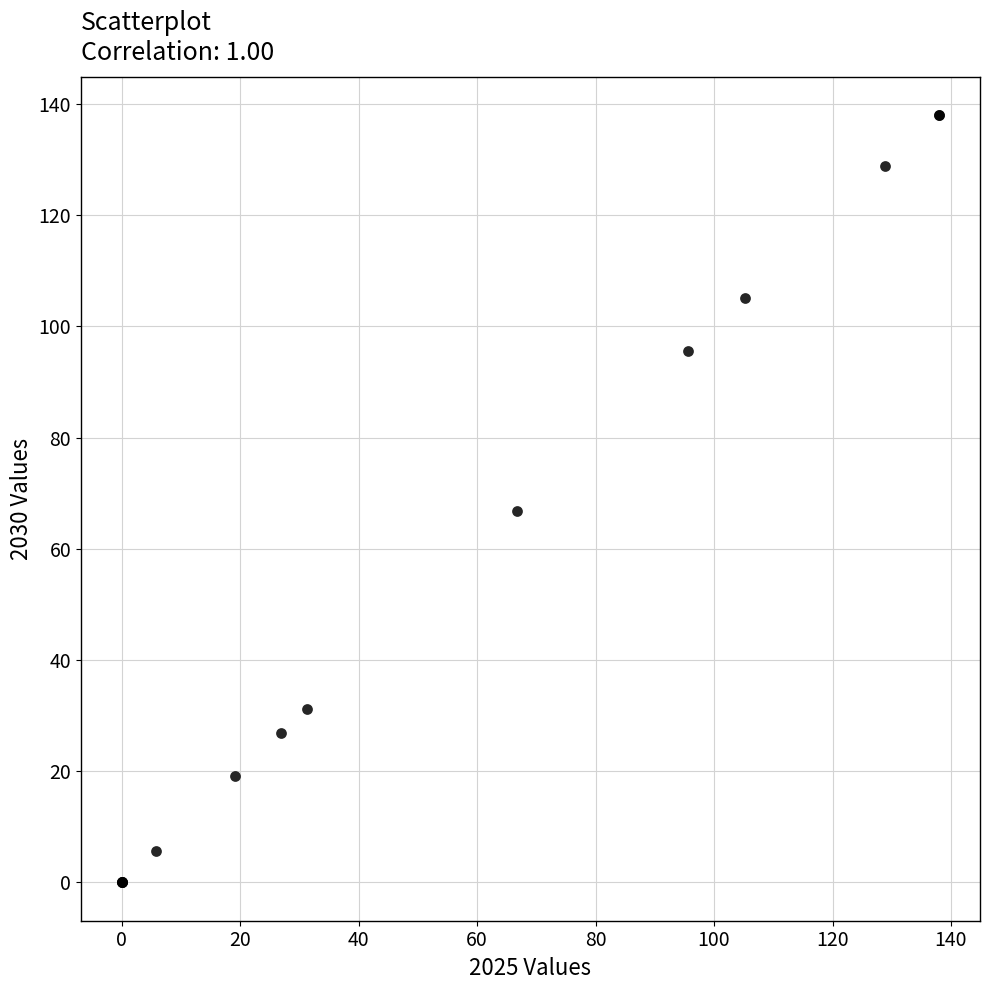

What Y value in the scatter plot is closest to 69?

66.8